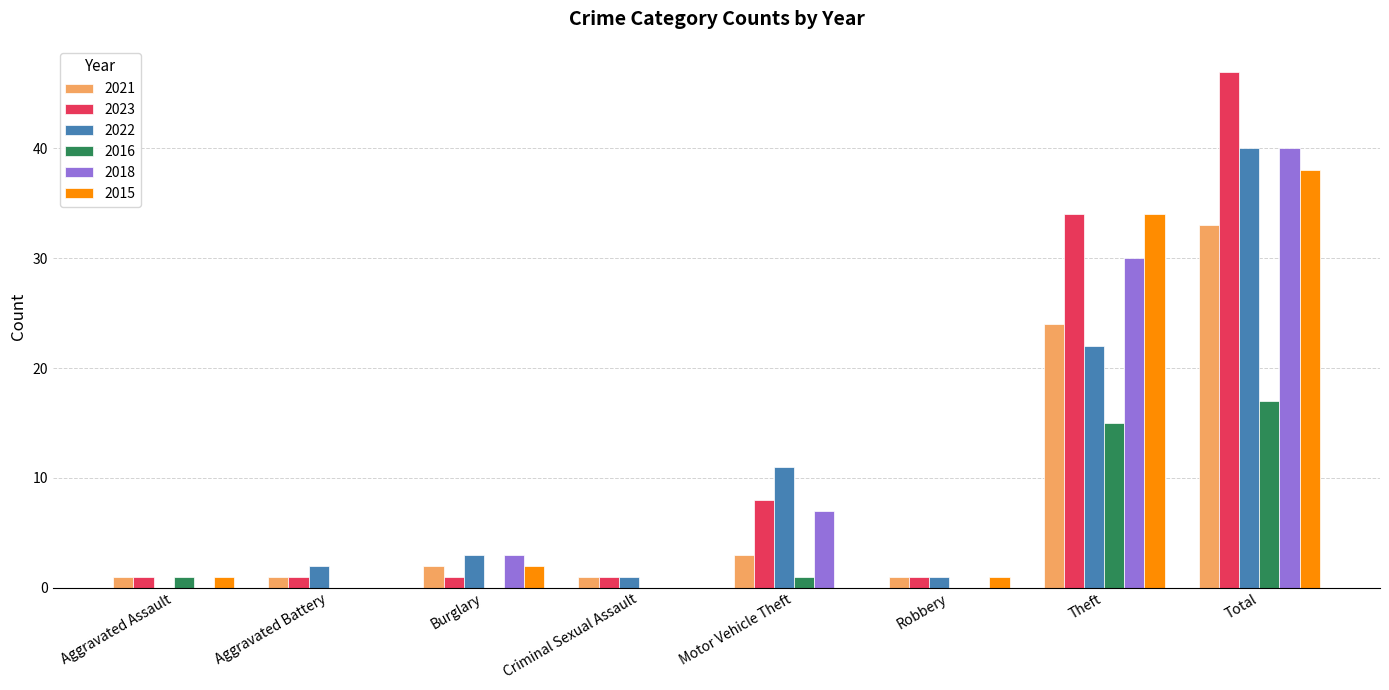

Count the number of data series in this chart.

6